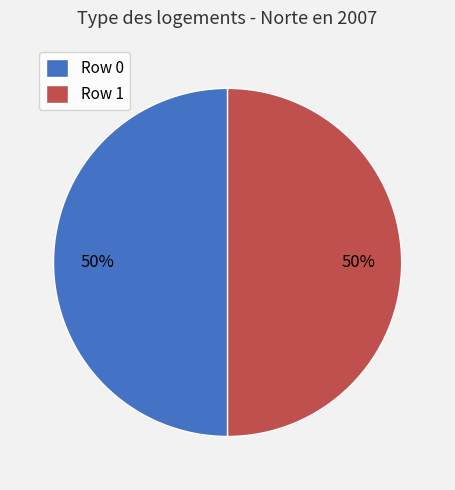

To the nearest percent, what is the average slice percentage?

50%